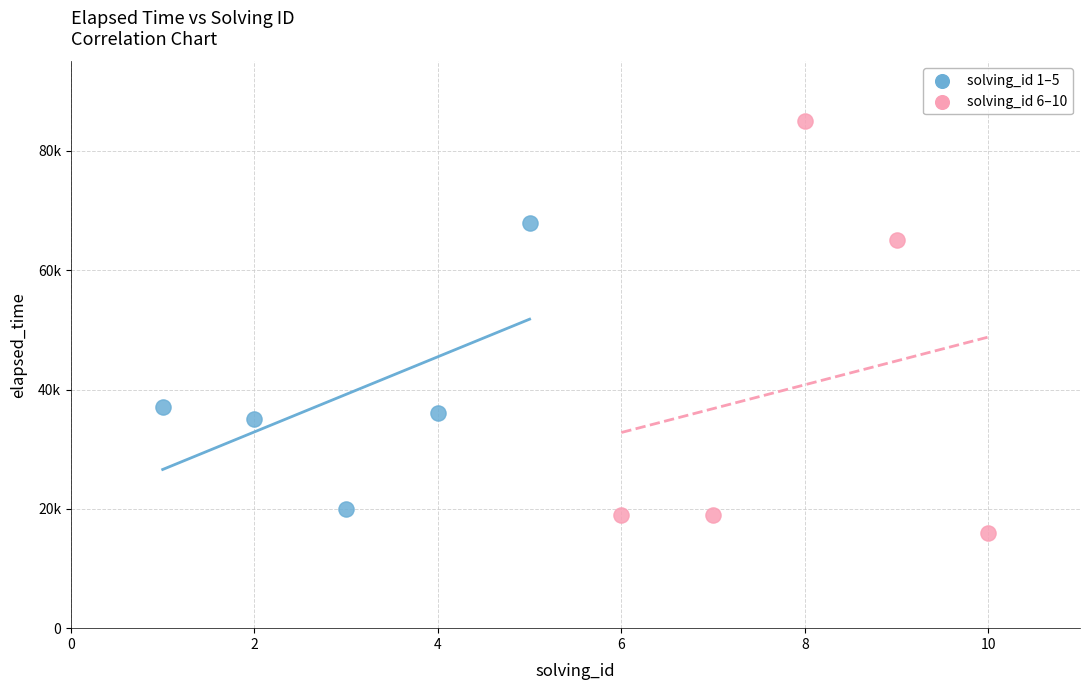

Which series reaches the minimum Y coordinate?

solving_id 6–10